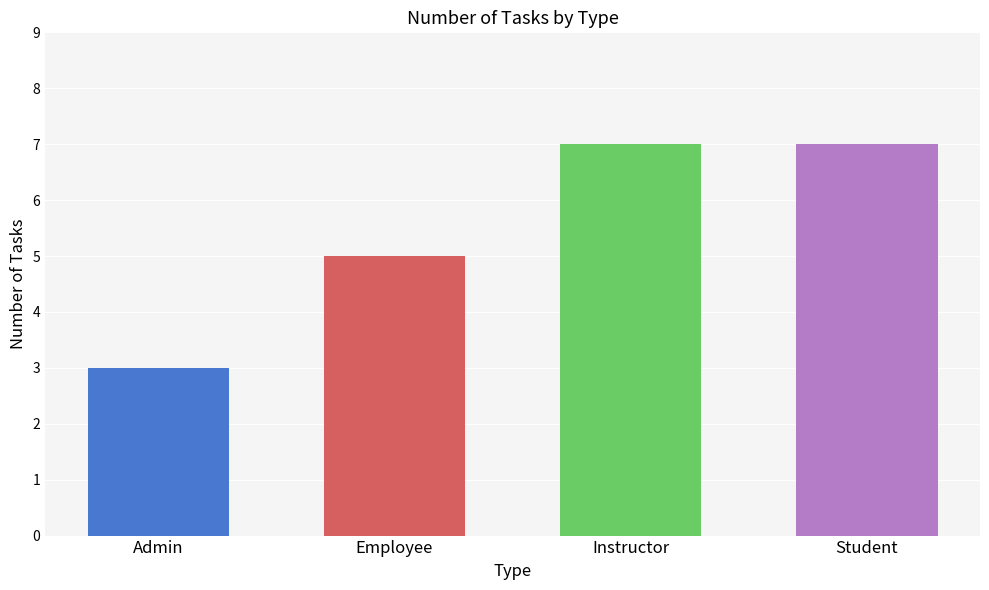

The chart shows a value of 7 at Instructor. True or false?

True